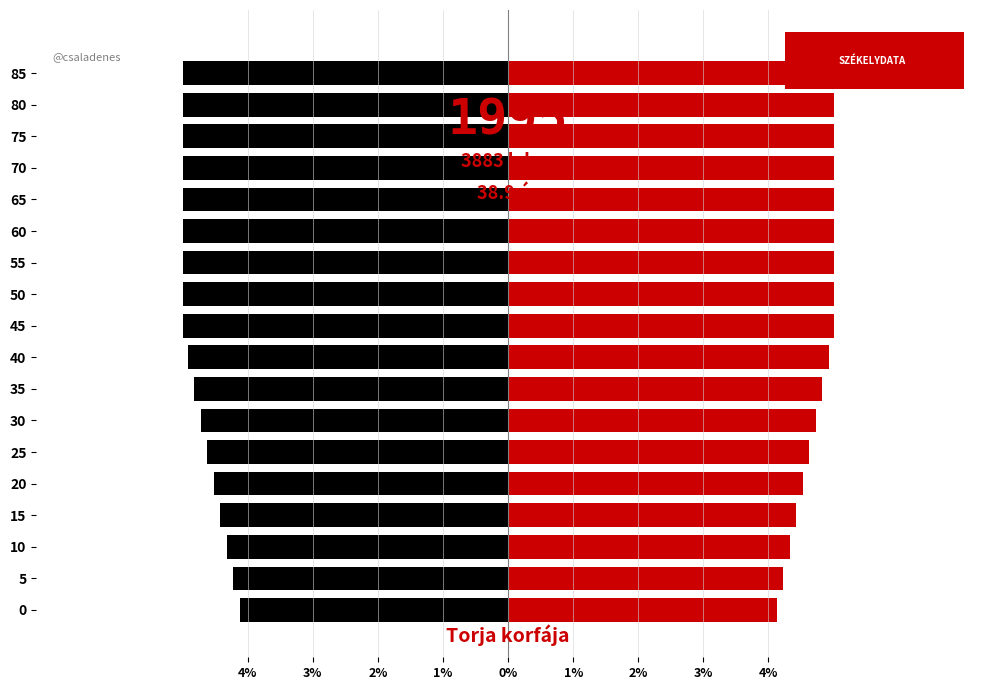

List the series in order of their overall mean, highest first.

right, left